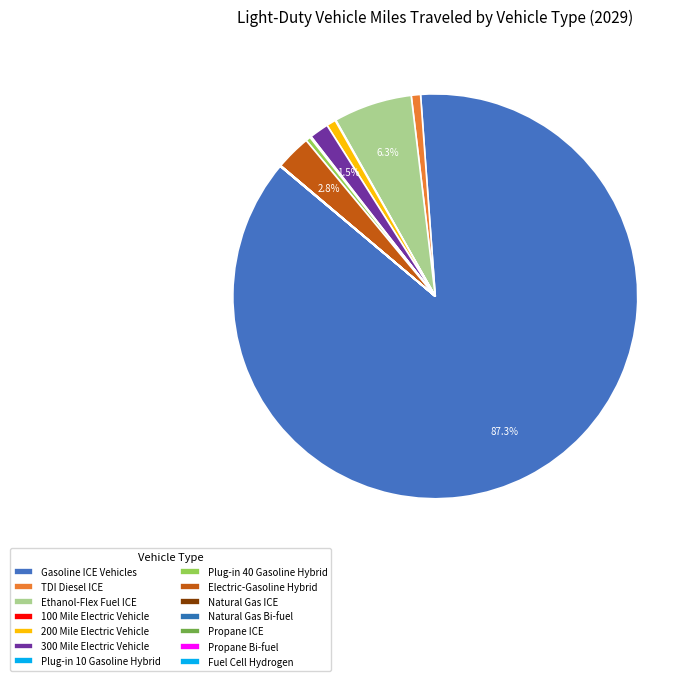

What percentage is the 300 Mile Electric Vehicle slice, to the nearest percent?

2%